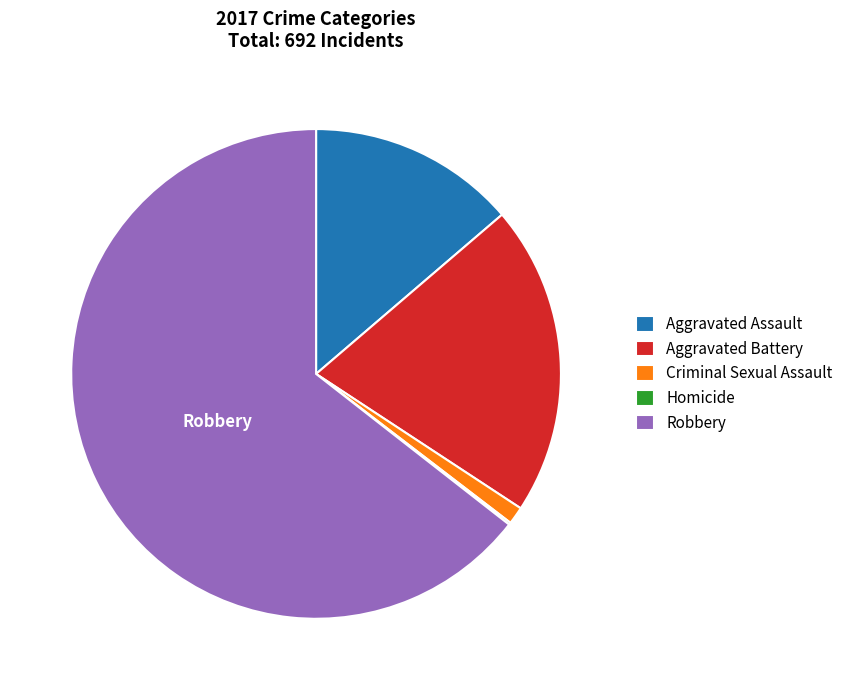

True or false: Criminal Sexual Assault accounts for 1% of the total.

True